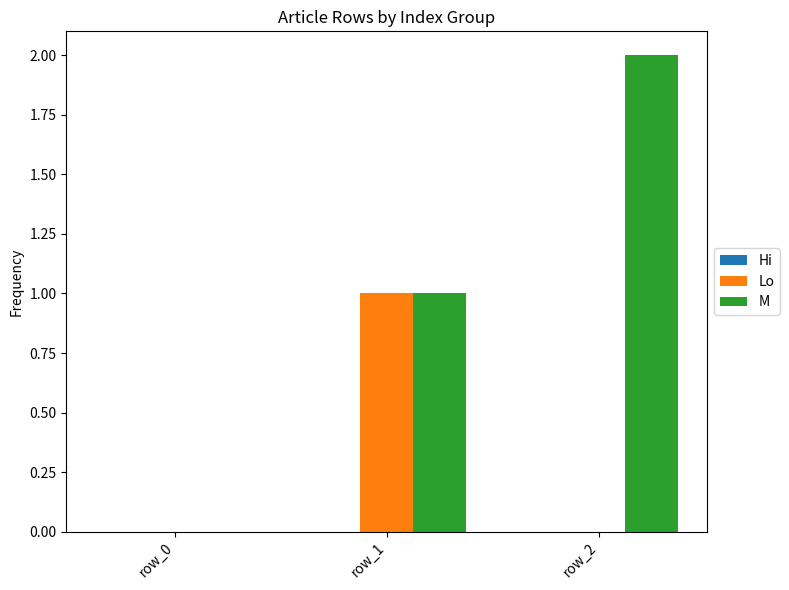

Is it true that Lo equals 0 at row_2?

True